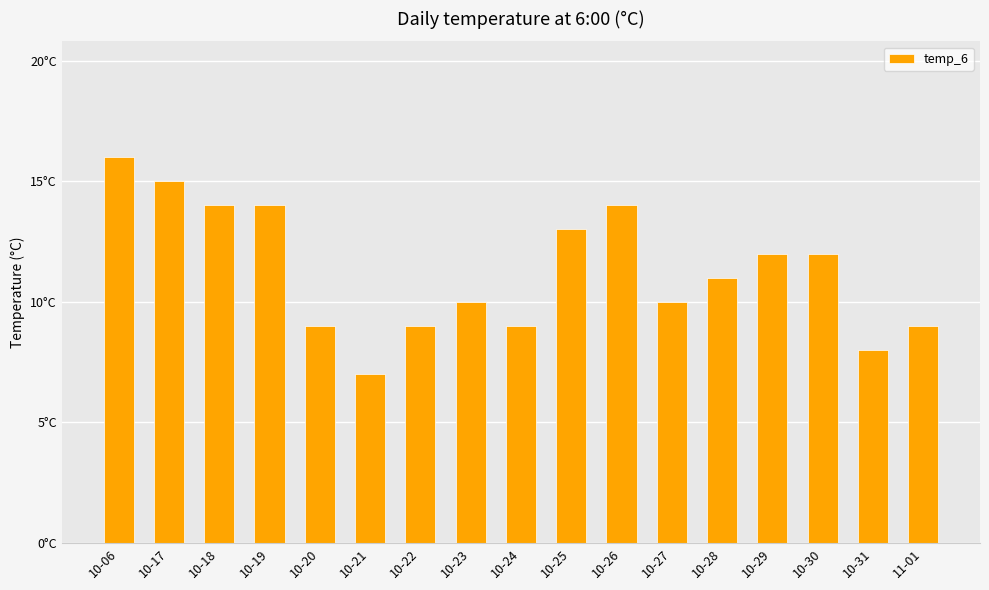

Rank the categories by value from highest to lowest.

10-06, 10-17, 10-18, 10-19, 10-26, 10-25, 10-29, 10-30, 10-28, 10-23, 10-27, 10-20, 10-22, 10-24, 11-01, 10-31, 10-21